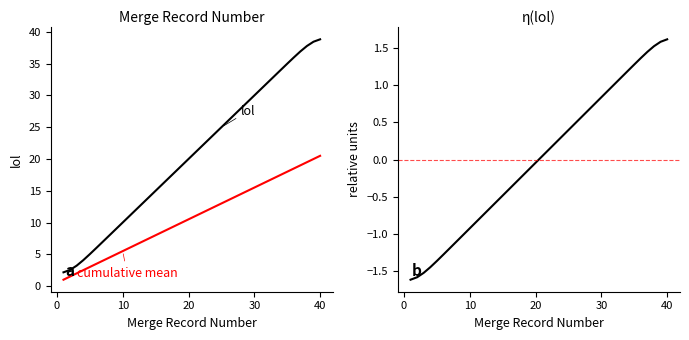

Reading left to right, list all the values displayed in this chart.

lol: 2.2	2.5	3.2	4.1	5.0	6.0	7.0	8.0	9.0	10.0	11.0	12.0	13.0	14.0	15.0	16.0	17.0	18.0	19.0	20.0	21.0	22.0	23.0	24.0	25.0	26.0	27.0	28.0	29.0	30.0	31.0	32.0	33.0	34.0	35.0	36.0	36.9	37.8	38.5	38.8
cumulative mean: 1.0	1.5	2.0	2.5	3.0	3.5	4.0	4.5	5.0	5.5	6.0	6.5	7.0	7.5	8.0	8.5	9.0	9.5	10.0	10.5	11.0	11.5	12.0	12.5	13.0	13.5	14.0	14.5	15.0	15.5	16.0	16.5	17.0	17.5	18.0	18.5	19.0	19.5	20.0	20.5
lol (normalized): -1.6	-1.6	-1.5	-1.4	-1.4	-1.3	-1.2	-1.1	-1.0	-0.9	-0.8	-0.7	-0.7	-0.6	-0.5	-0.4	-0.3	-0.2	-0.1	-0.0	0.0	0.1	0.2	0.3	0.4	0.5	0.6	0.7	0.7	0.8	0.9	1.0	1.1	1.2	1.3	1.4	1.4	1.5	1.6	1.6